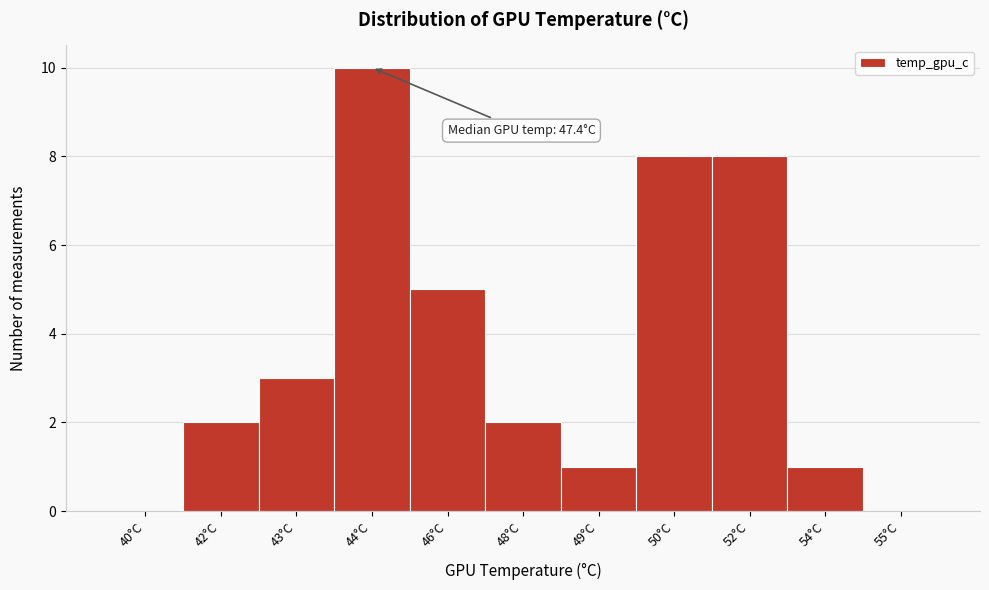

Reading left to right, what are all the values shown in this chart?

40°C=0	42°C=2	43°C=3	44°C=10	46°C=5	48°C=2	49°C=1	50°C=8	52°C=8	54°C=1	55°C=0